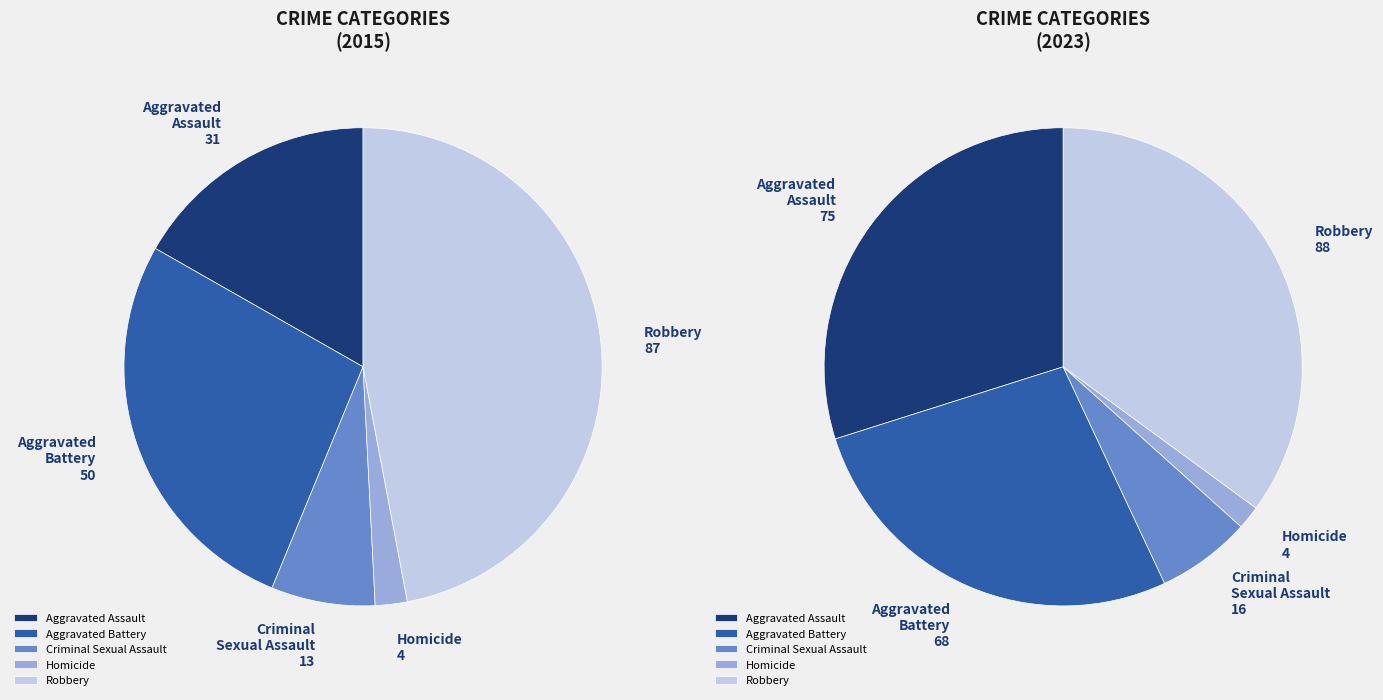

Which series has the largest range (max minus min)?

values_2023